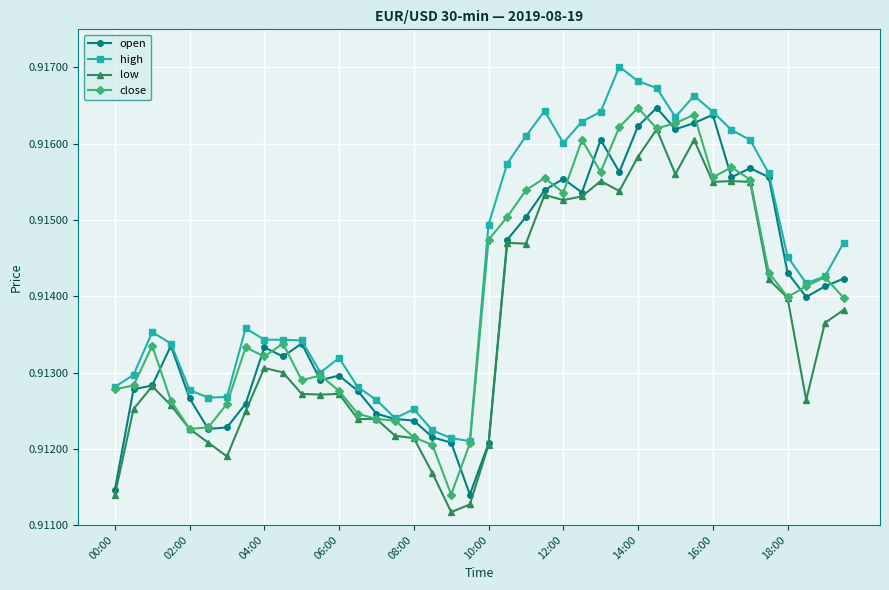

True or false: low and high intersect in this chart.

False